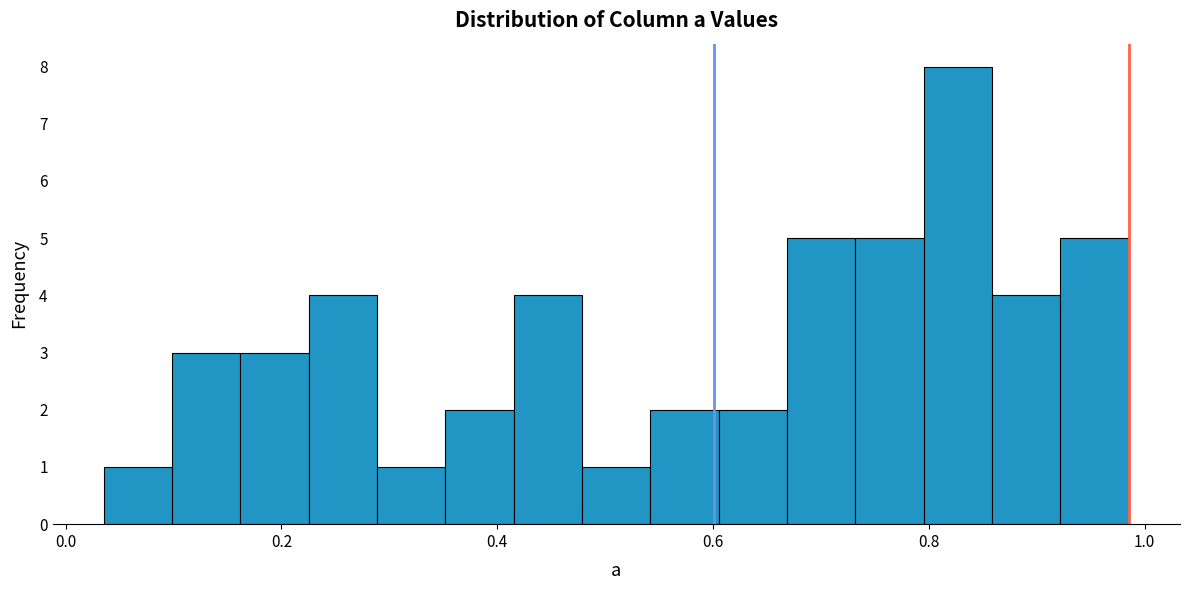

Read against the x-axis, roughly where is the centre of the tallest bar?

0.82